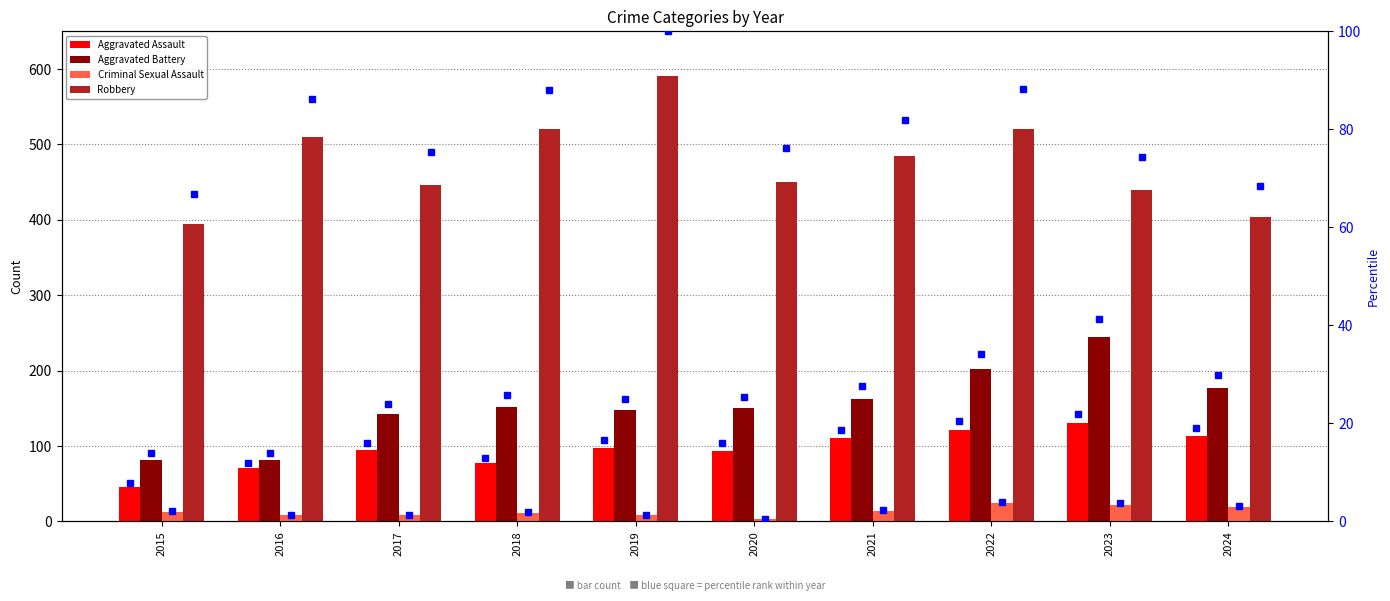

What is the difference between the maximum and minimum values in the Aggravated Assault series?

84.0